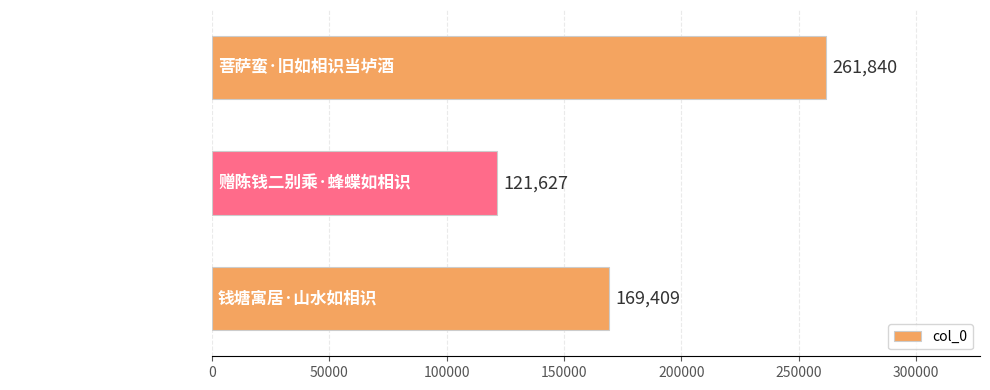

What is the difference between the second highest and minimum values?

47782